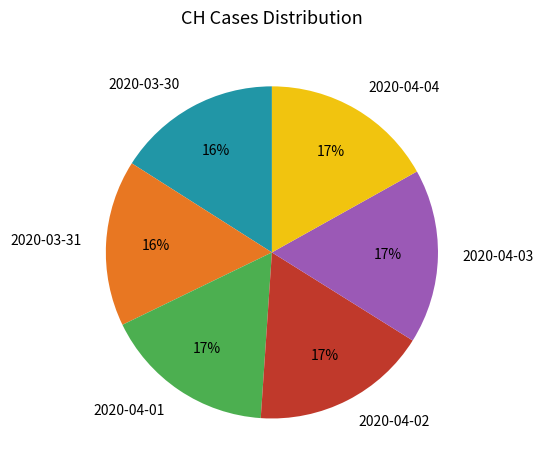

To the nearest percent, what is the difference between the largest and smallest slice percentages?

1%